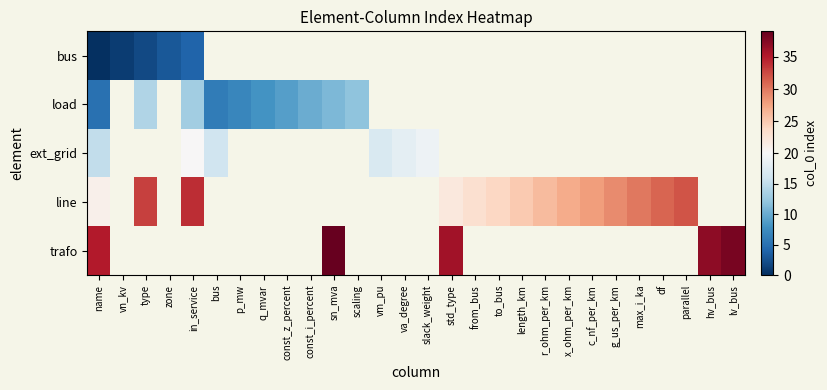

What is the greatest value displayed?

39.0